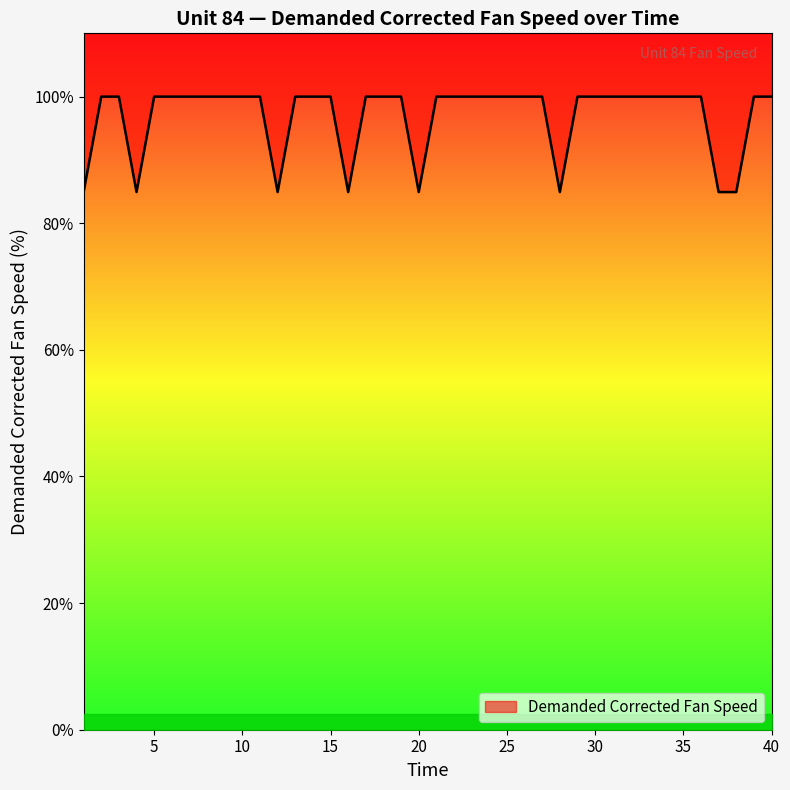

What is the average value?

97.0